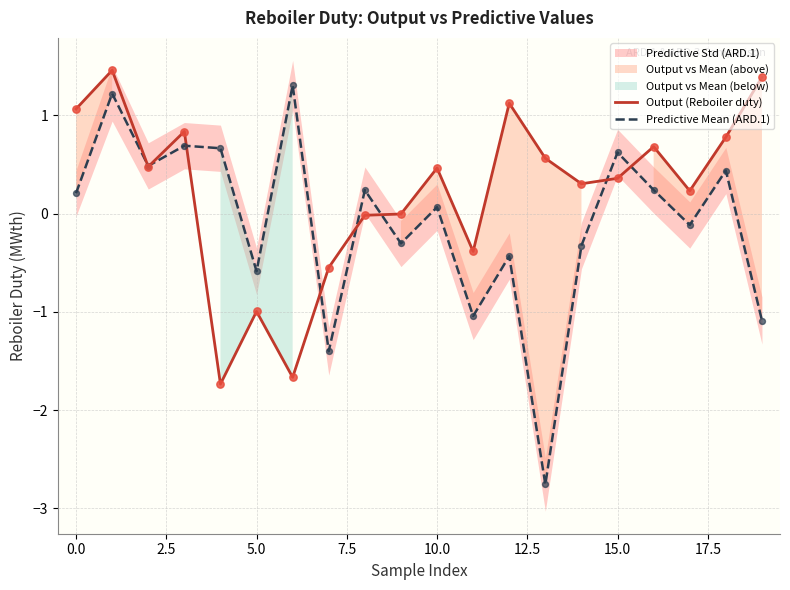

Is the value of Predictive Mean (ARD.1) at 17 greater than the value of Output (Reboiler duty) at 18?

No